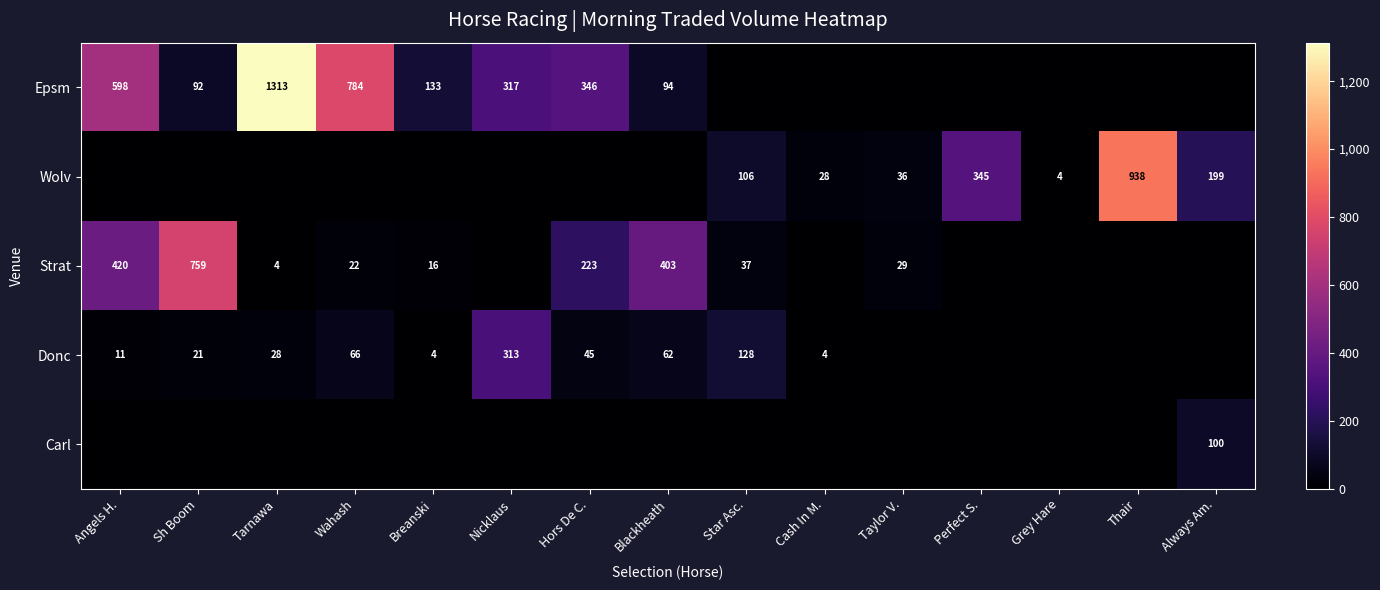

The Epsm series shows 598 at Angels H.. True or false?

True